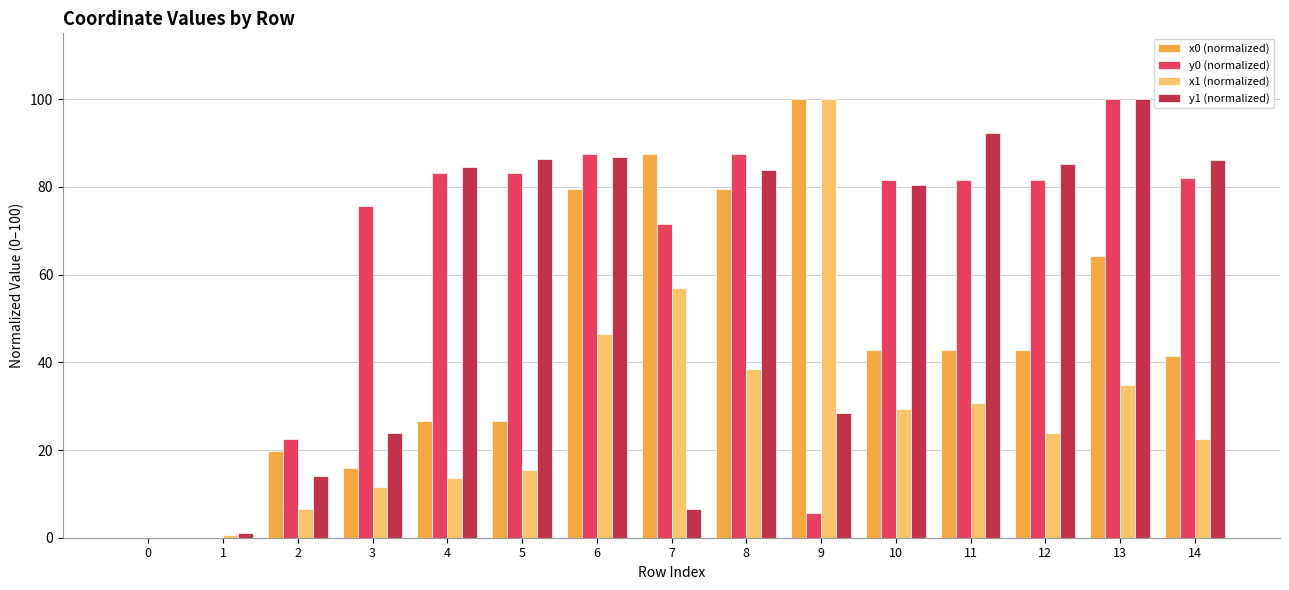

What is the greatest value displayed?

100.0